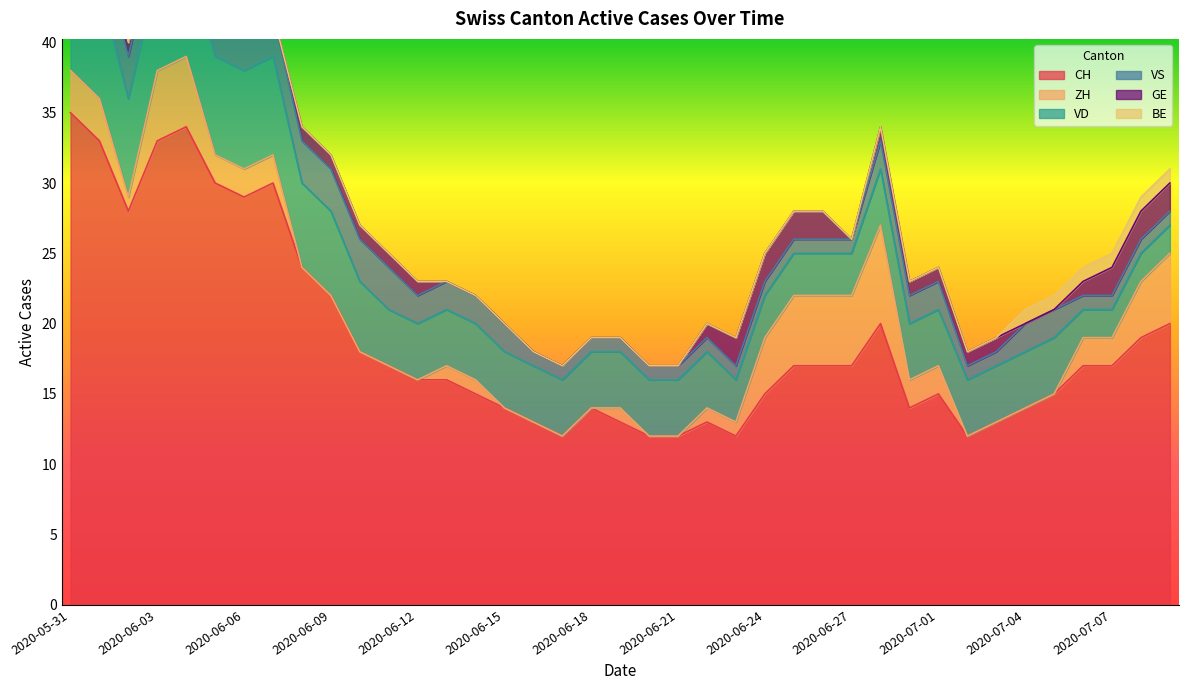

What are all the series names shown in the legend?

CH, ZH, VD, VS, GE, BE